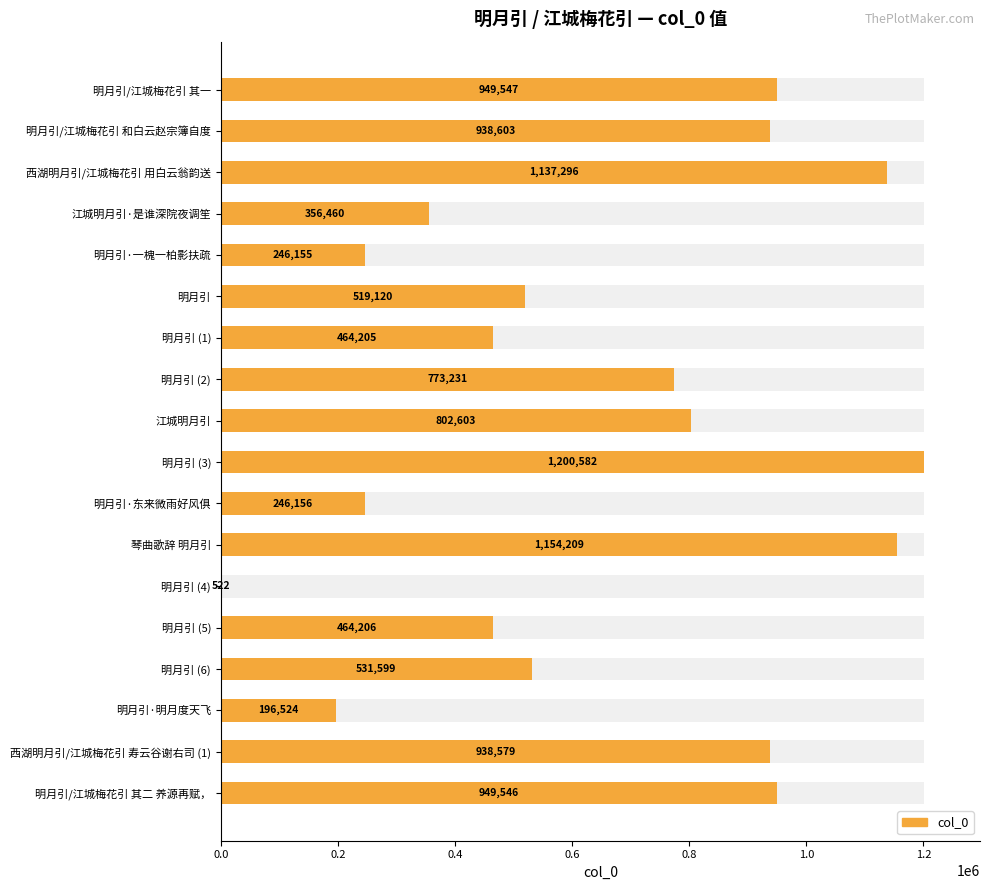

Between 明月引 (5) and 明月引·一槐一柏影扶疏, which is larger?

明月引 (5)